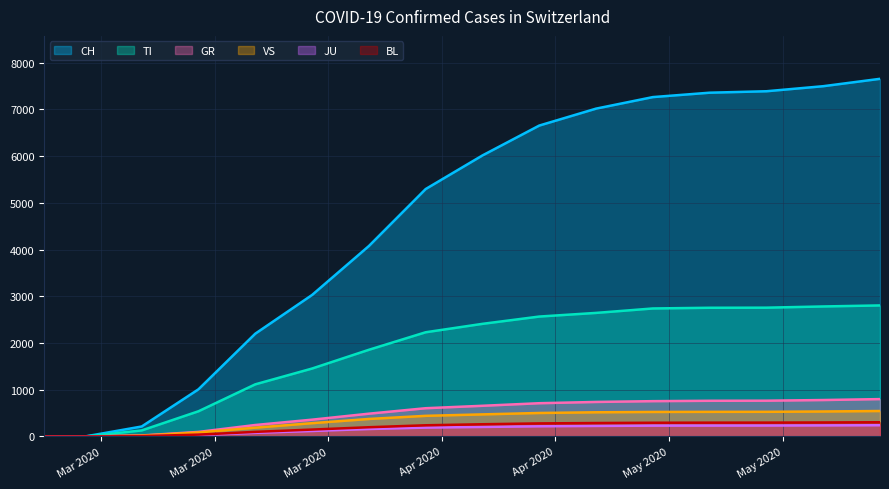

Between 2020-05-17 and 2020-03-08, which is larger?

2020-05-17